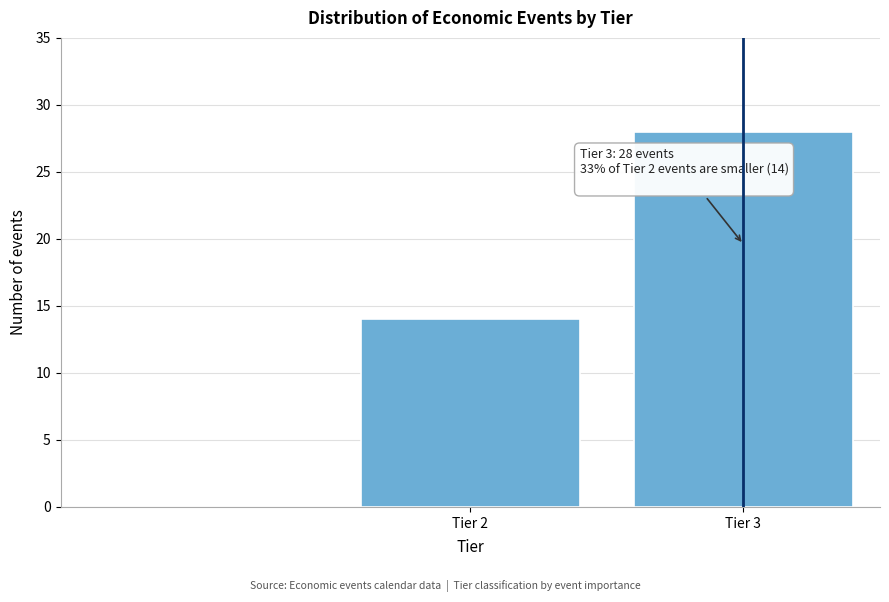

Reading right to left, what are all the values shown in this chart?

28	14